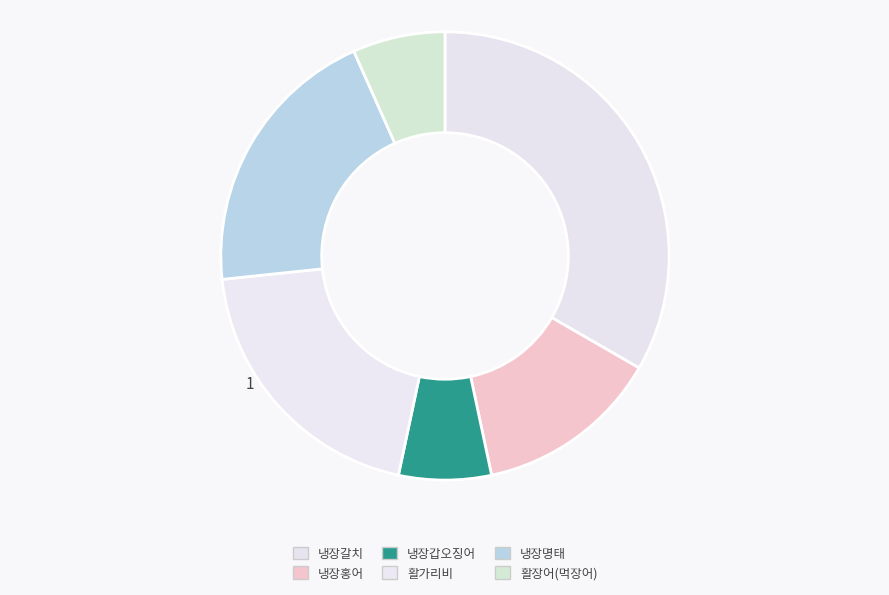

Which has a higher value, 활장어(먹장어) or 냉장갑오징어?

활장어(먹장어)